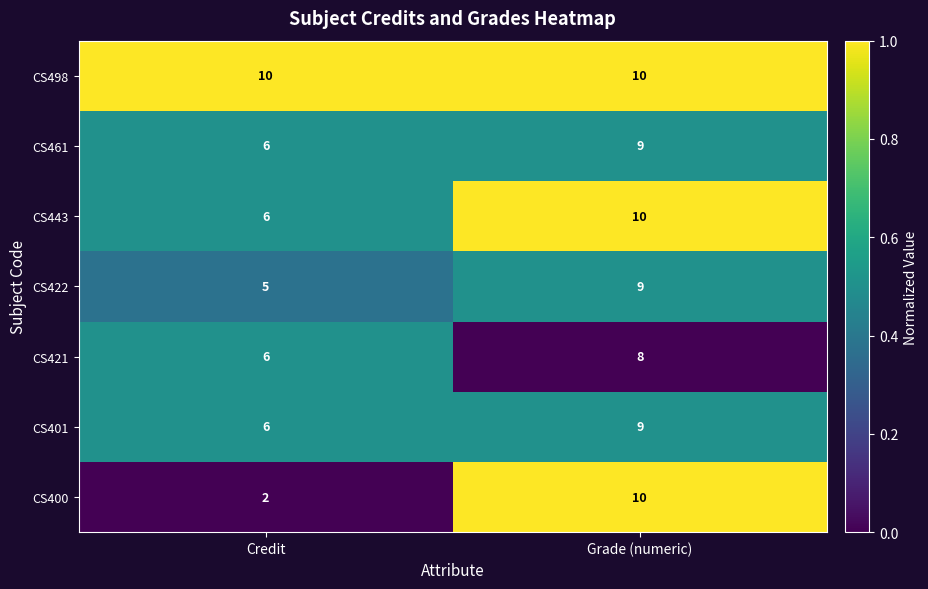

Which series changed the most between Credit and Grade (numeric)?

CS400